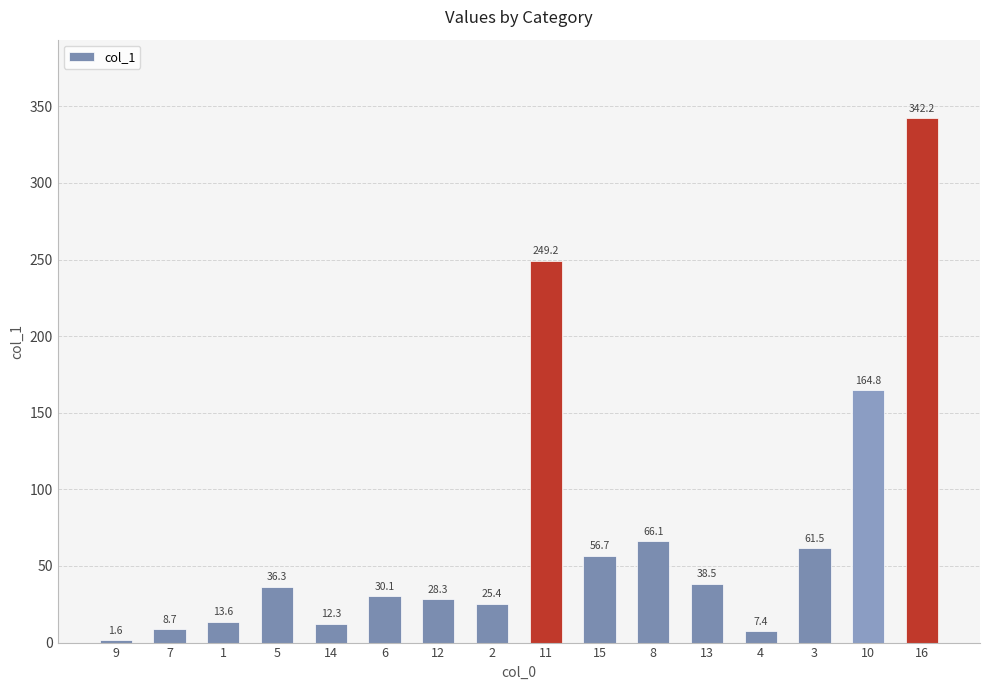

Is it true that the value at 15 is 56.7?

True